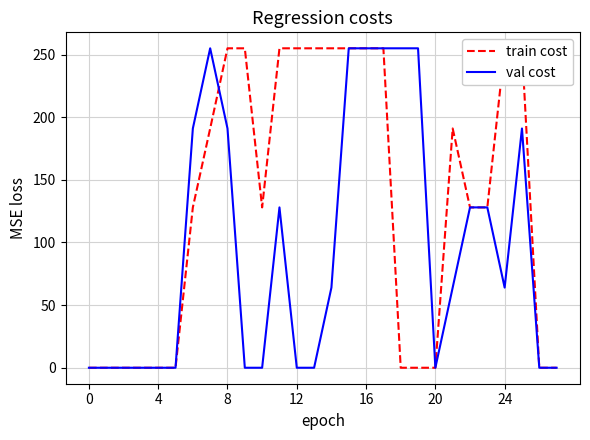

Which series has the widest spread of values?

train cost